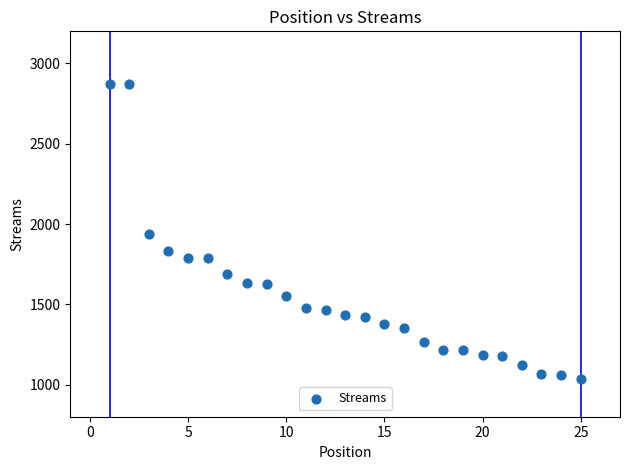

What is the range of Y values (max minus min)?

1843